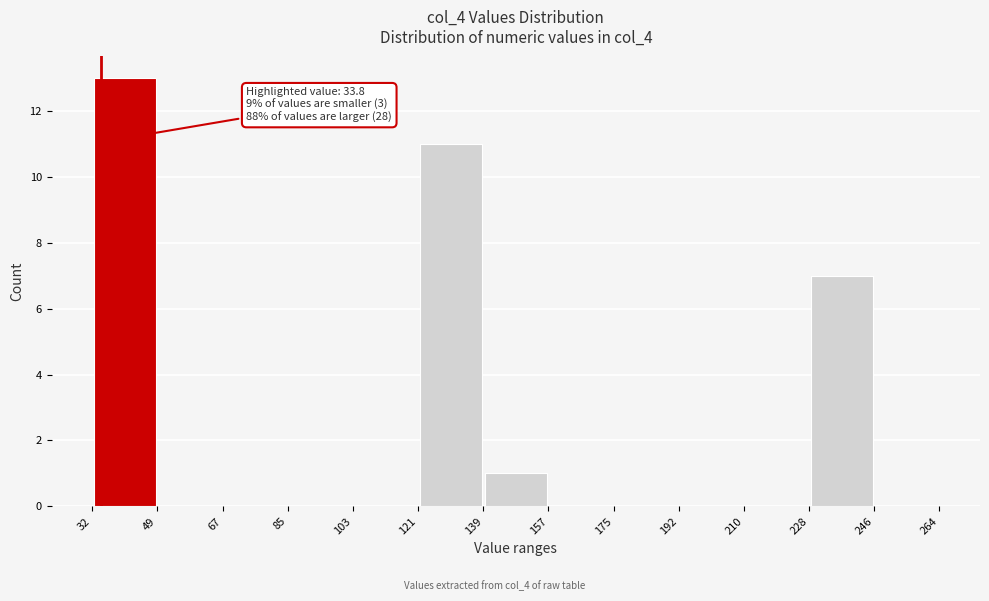

Over which range of the x-axis is the bar tallest?

32 to 49